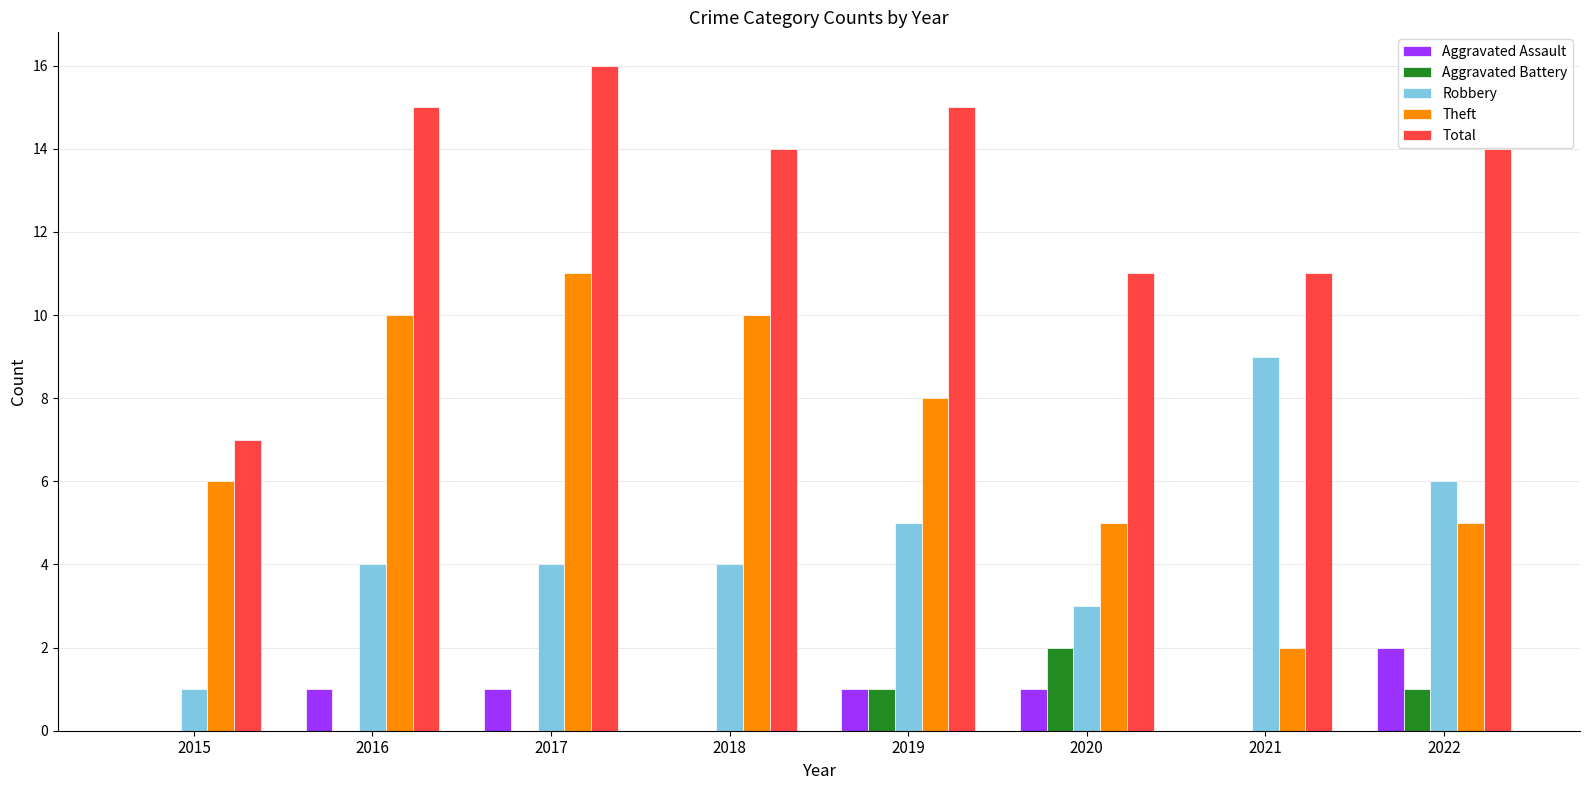

What is the spread (max minus min) of values at 2017?

16